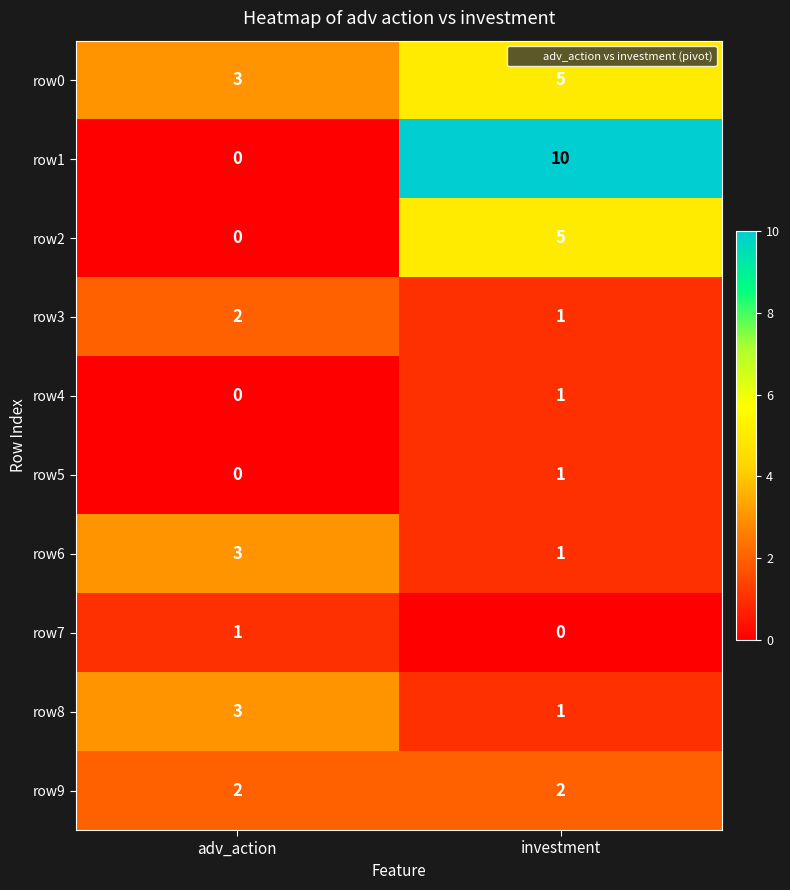

What value does the row8 series have at adv_action?

3